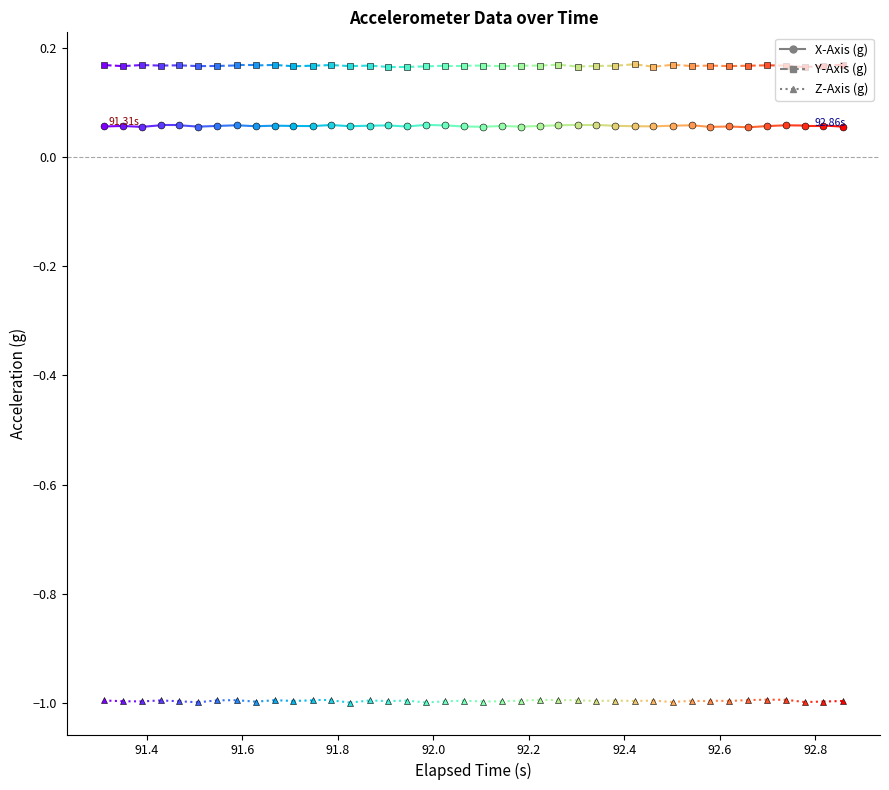

Is this an area chart (filled region under the line)?

No